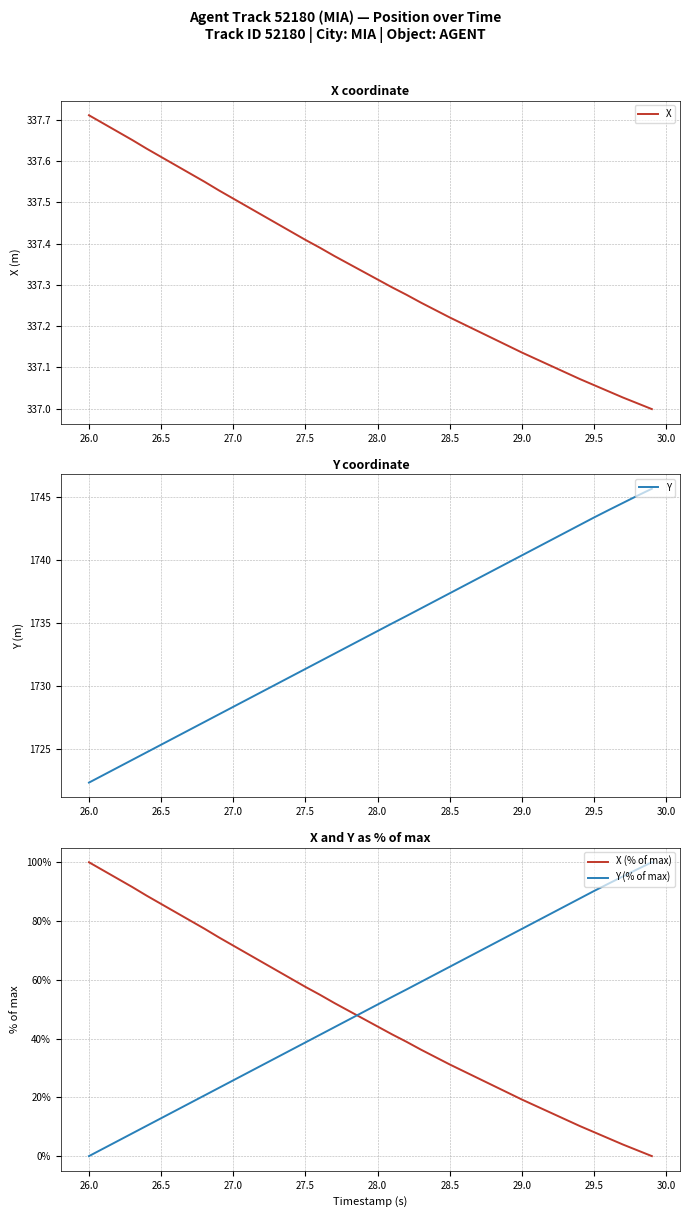

True or false: Y (% of max) and X (% of max) cross at least once.

True